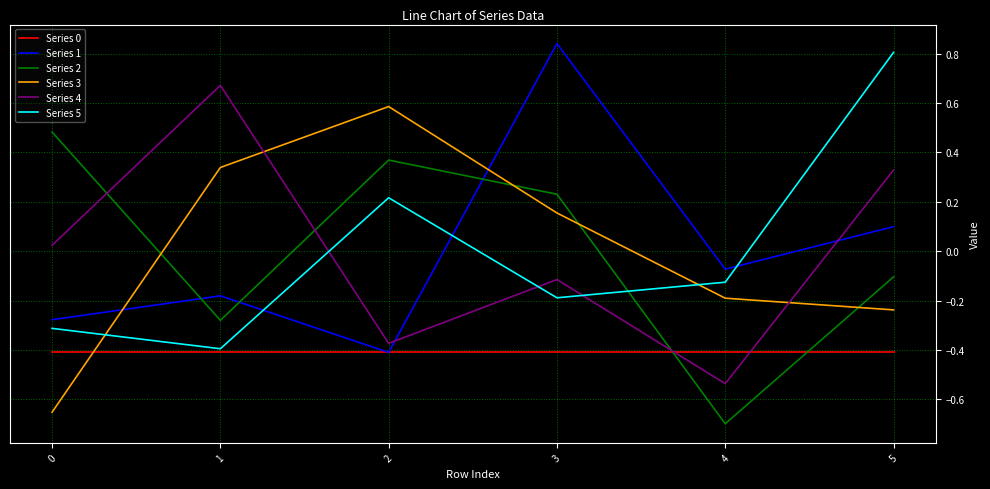

At which category does the chart reach its minimum across all series?

4